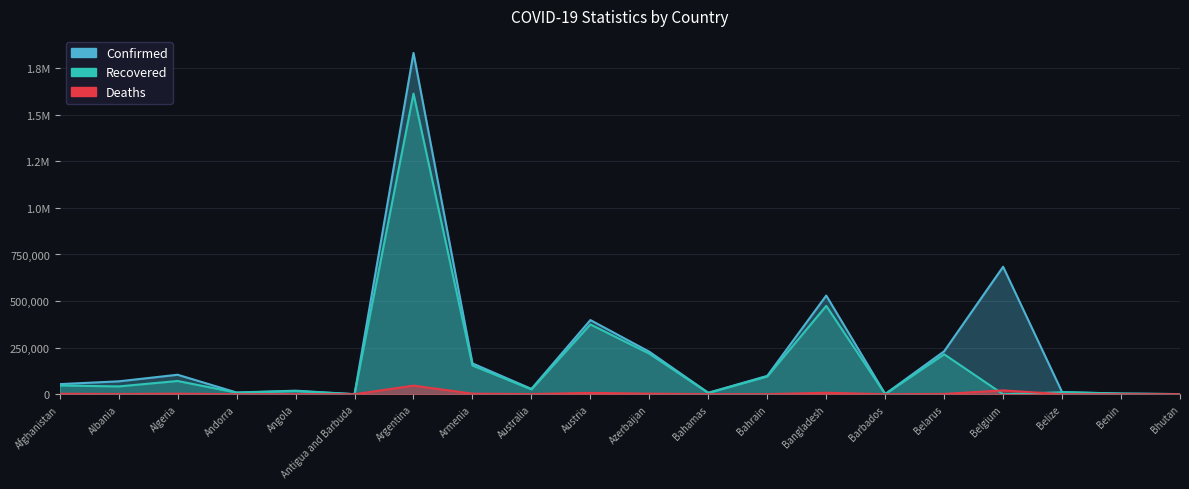

What are all the series names shown in the legend?

Confirmed, Recovered, Deaths